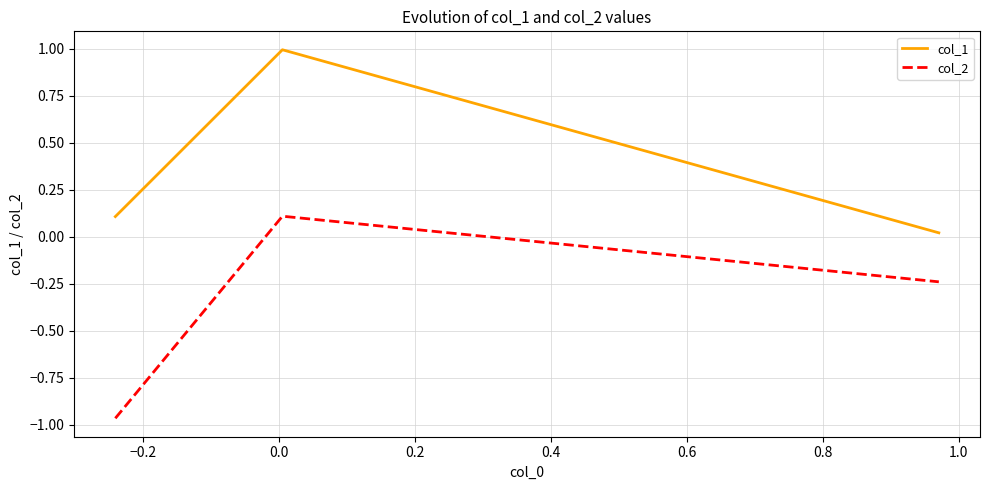

Which series has the largest total across all categories?

col_1